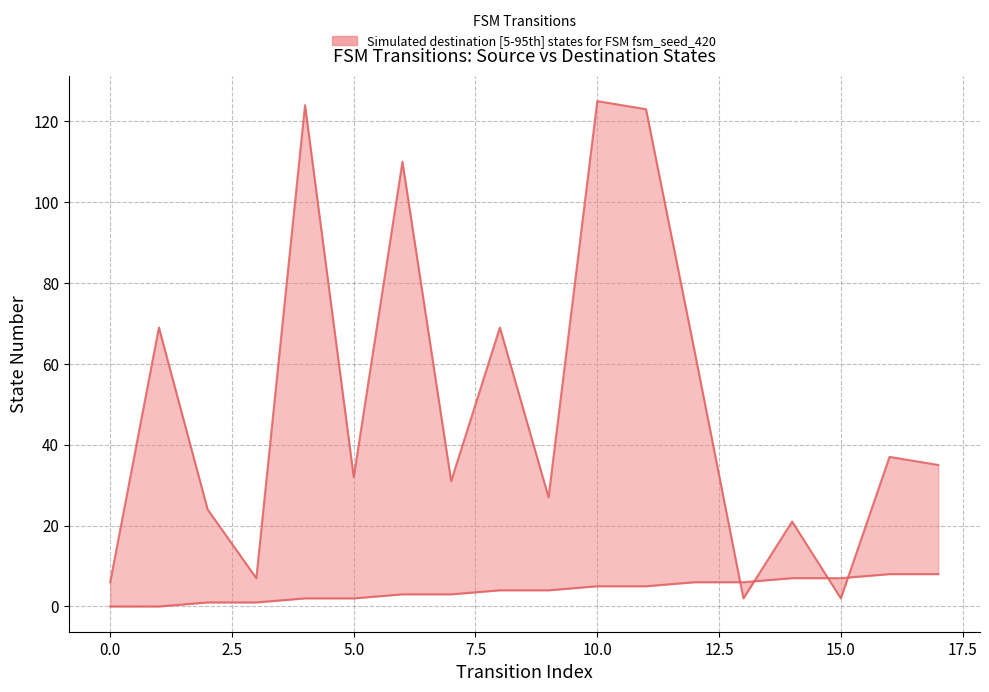

What position from the left is 13?

14